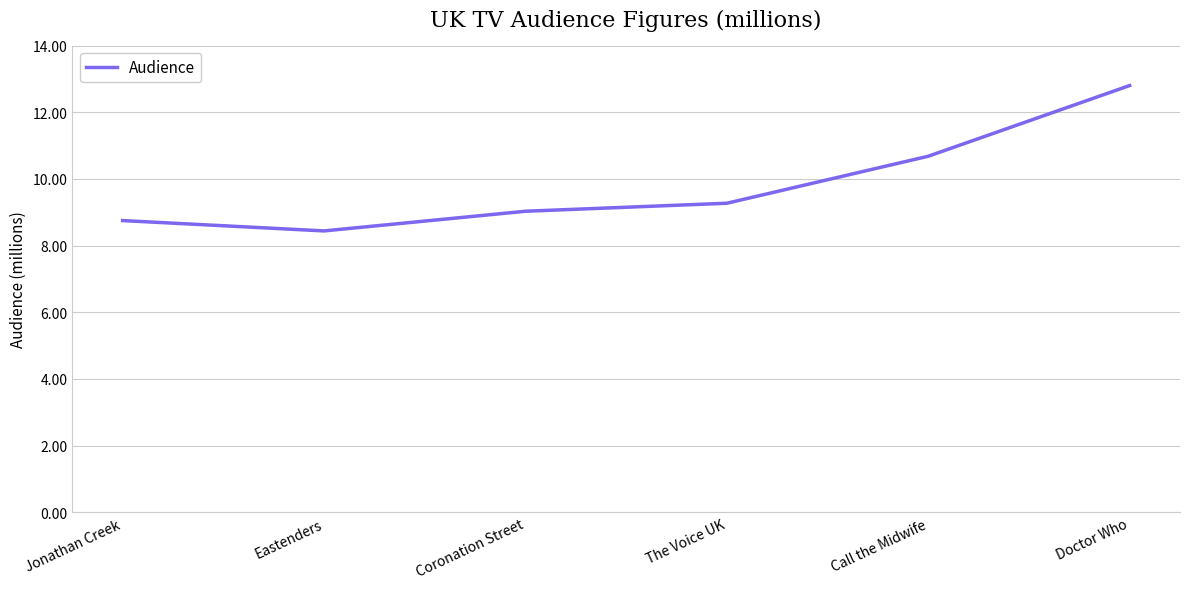

What is the difference between the maximum and minimum values?

4.4